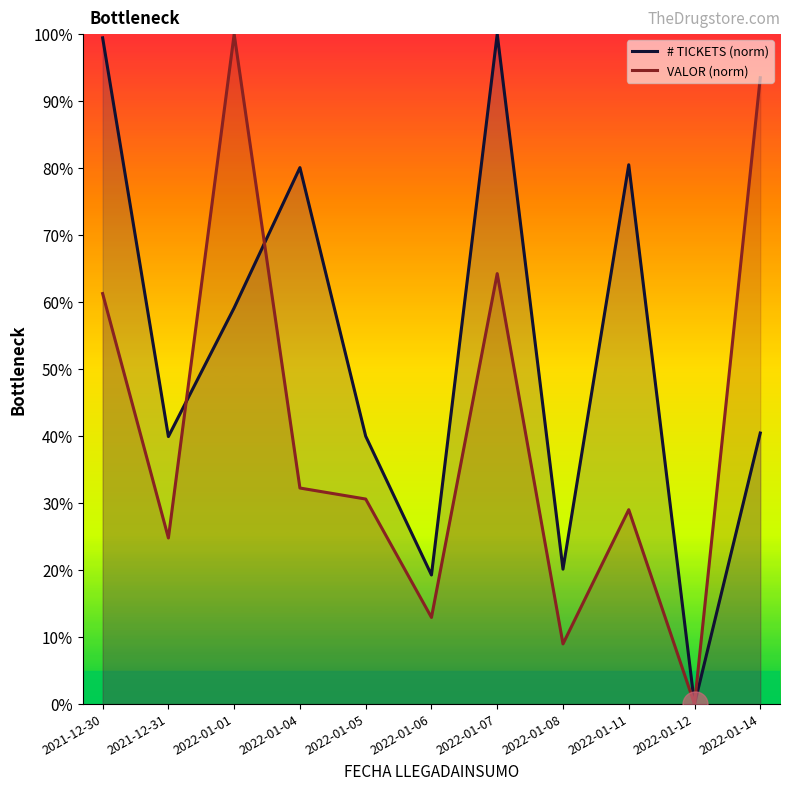

What is the difference between the maximum and minimum values in the # TICKETS (norm) series?

100.0